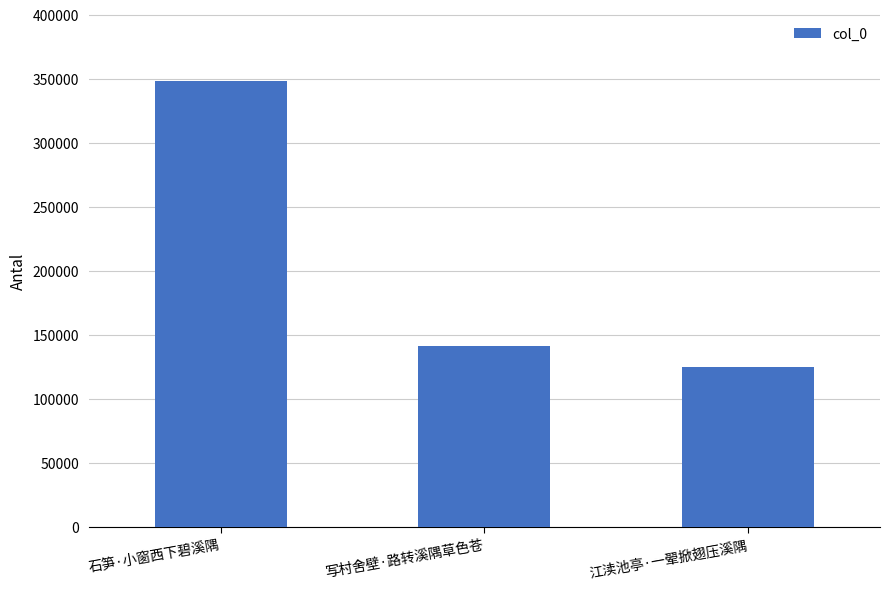

What is the change in value from 写村舍壁·路转溪隅草色苍 to 江渎池亭·一翚掀翅压溪隅?

-16038